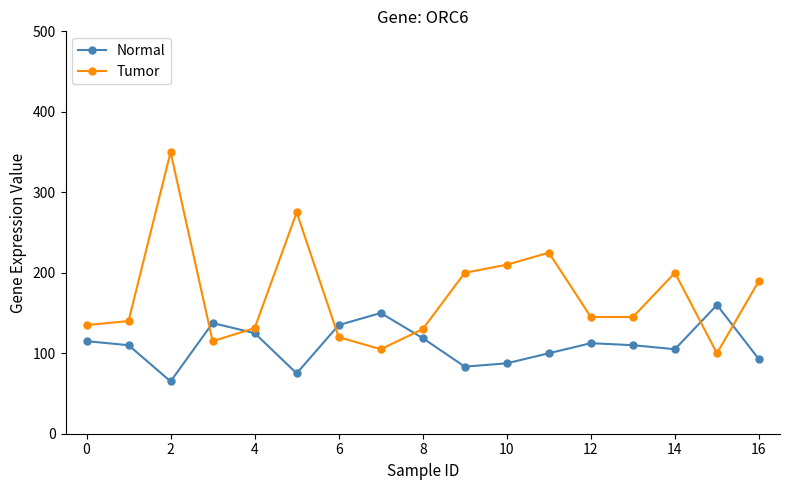

What is the difference between the maximum and second lowest values in the Tumor series?

245.0